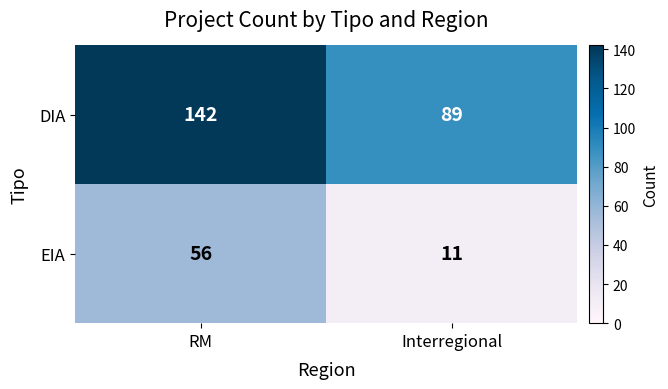

Which series has the largest total across all categories?

DIA